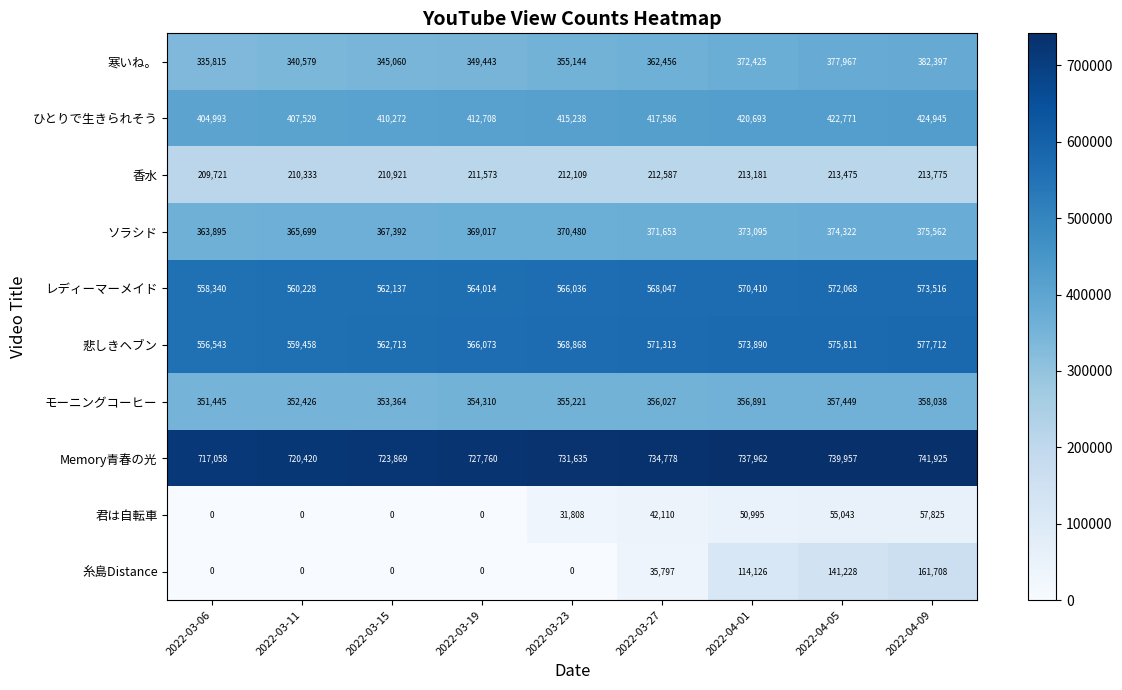

How many categories are shown in the chart?

9